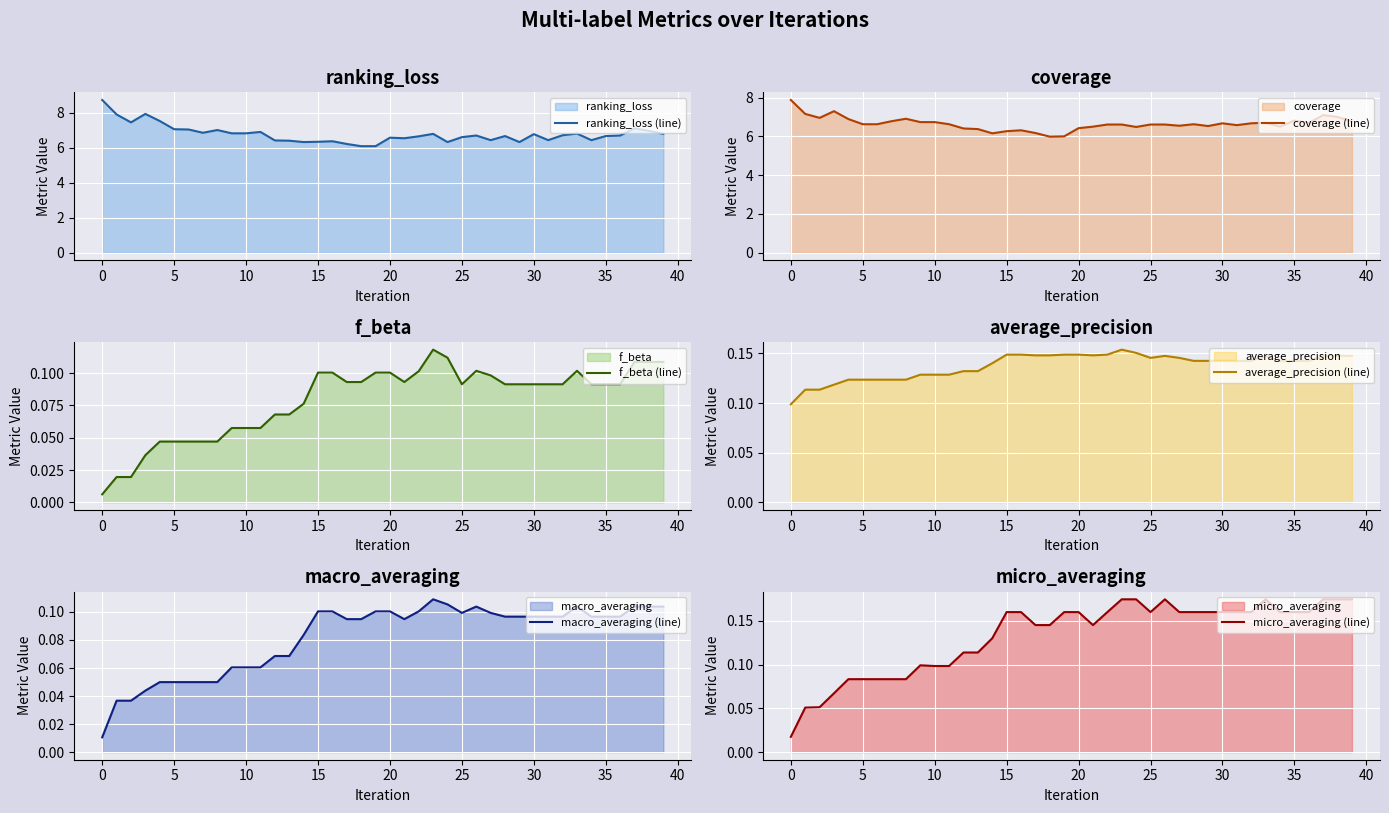

In coverage (line), how many points are lower than both neighbors (excluding endpoints)?

9